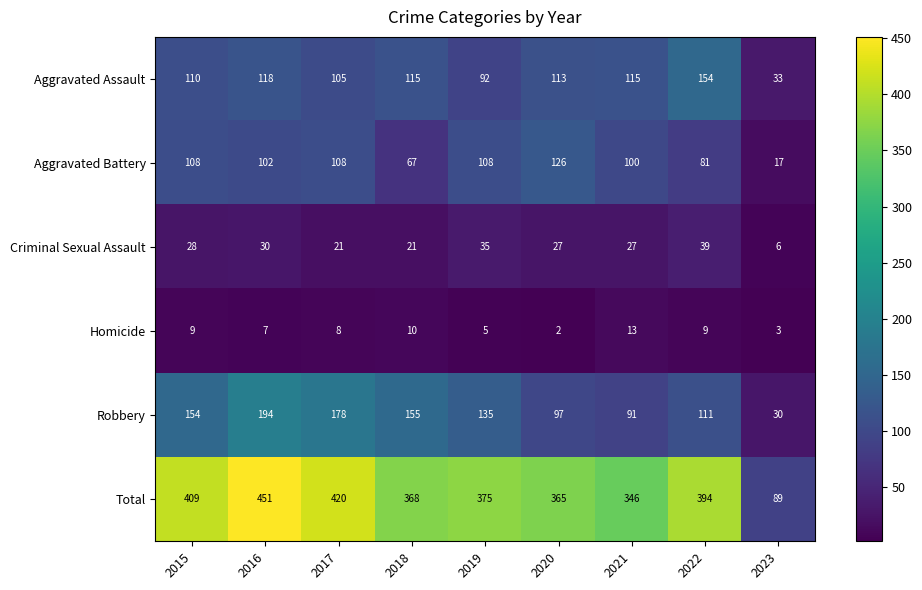

How many categories are shown in the chart?

9